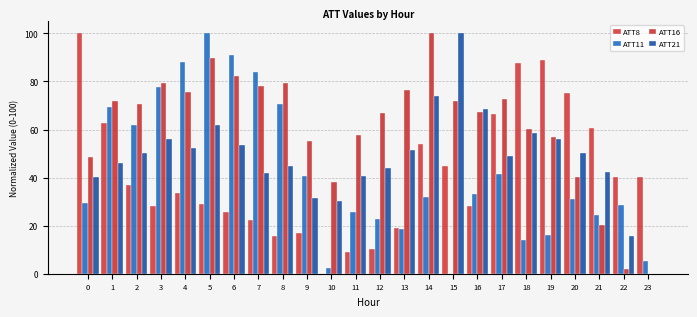

At 17, list the series in order from smallest to largest.

ATT11, ATT21, ATT8, ATT16